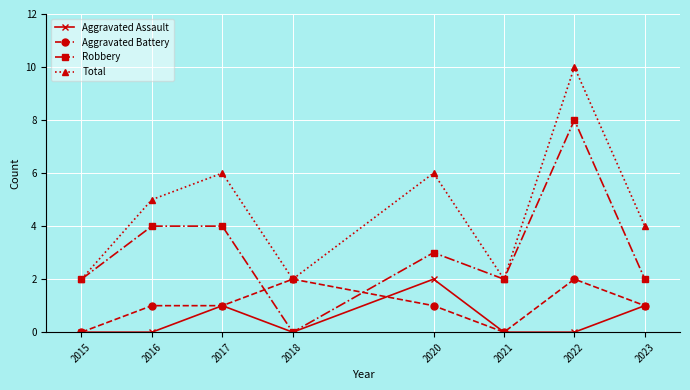

Reading left to right, list all the values displayed in this chart.

Aggravated Assault: 2015=0	2016=0	2017=1	2018=0	2020=2	2021=0	2022=0	2023=1
Aggravated Battery: 2015=0	2016=1	2017=1	2018=2	2020=1	2021=0	2022=2	2023=1
Robbery: 2015=2	2016=4	2017=4	2018=0	2020=3	2021=2	2022=8	2023=2
Total: 2015=2	2016=5	2017=6	2018=2	2020=6	2021=2	2022=10	2023=4